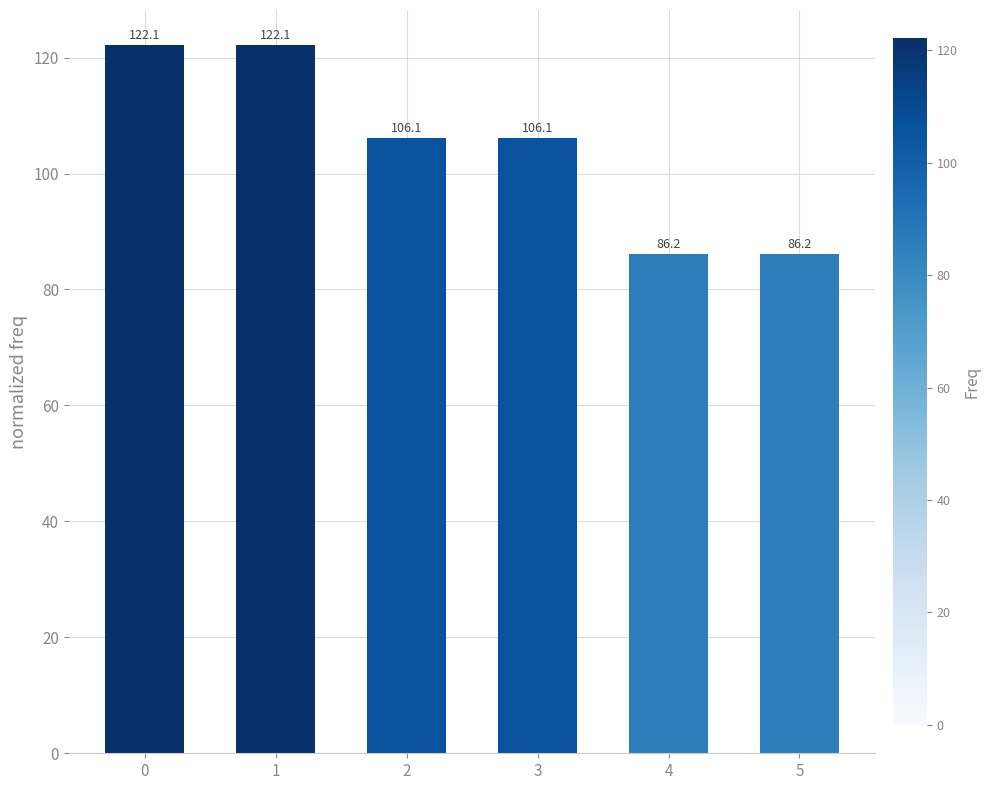

Reading right to left, what are all the values shown in this chart?

86.2	86.2	106.1	106.1	122.1	122.1